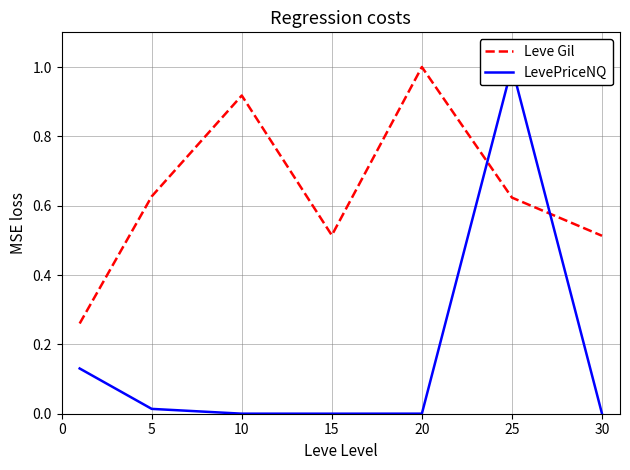

How many lines are shown in the chart?

2